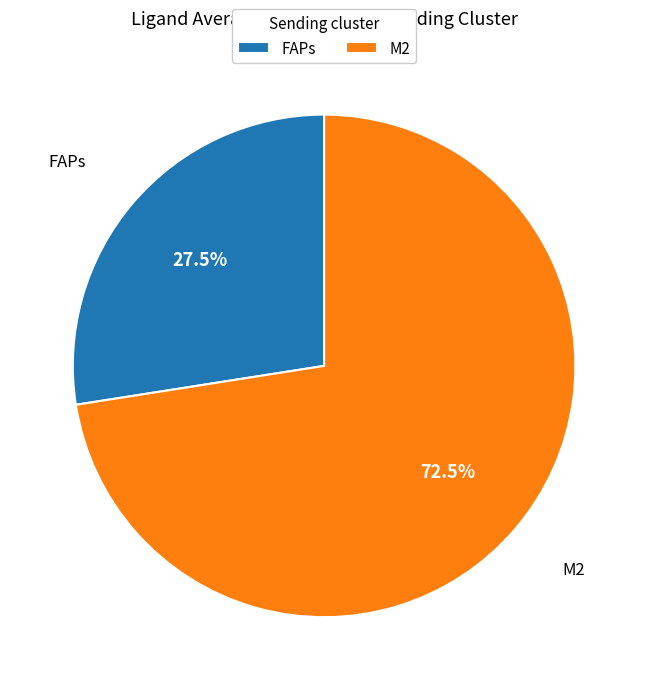

Between FAPs and M2, which is larger?

M2